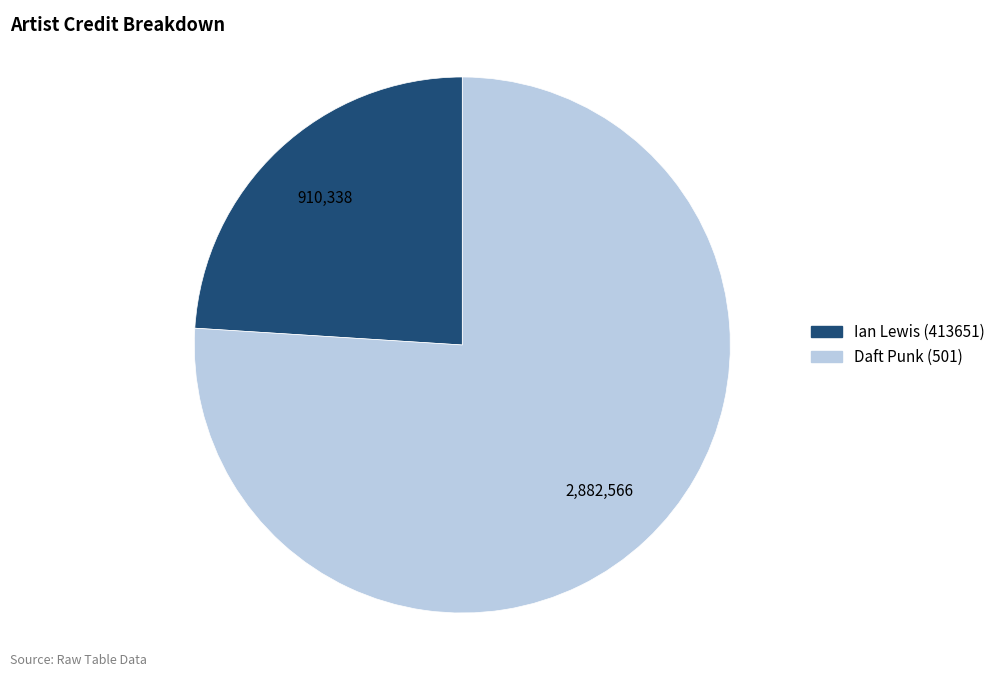

Which has a higher value, Daft Punk (501) or Ian Lewis (413651)?

Daft Punk (501)